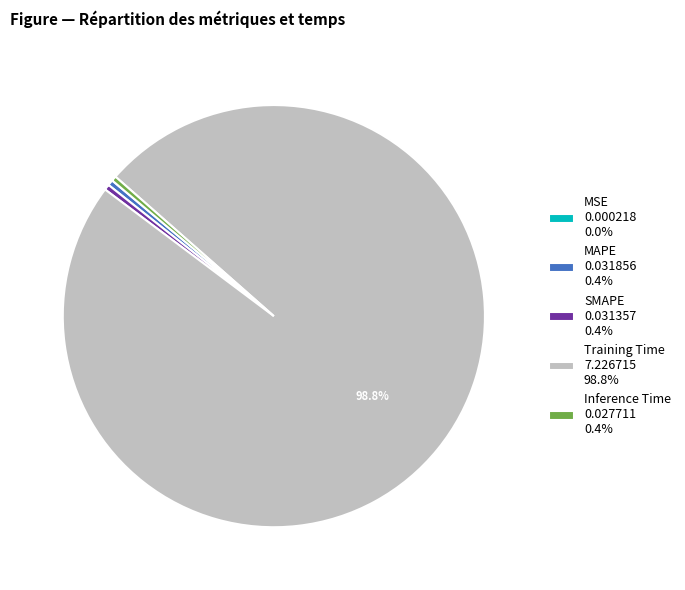

Which category has the biggest portion of the pie?

Training Time